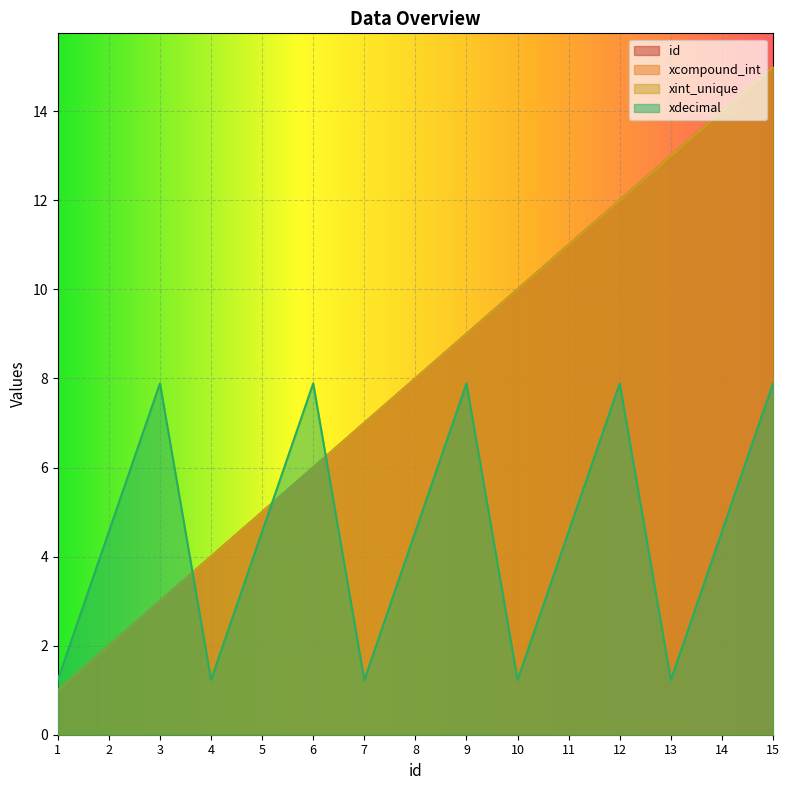

Does the chart display data point markers on the line(s)?

No